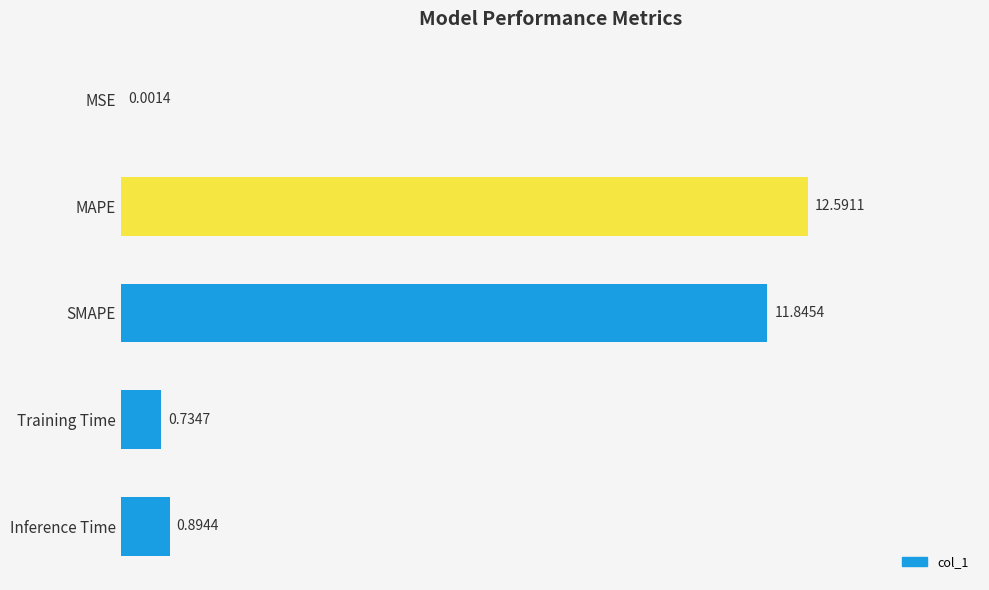

Does the chart contain stacked bars?

No